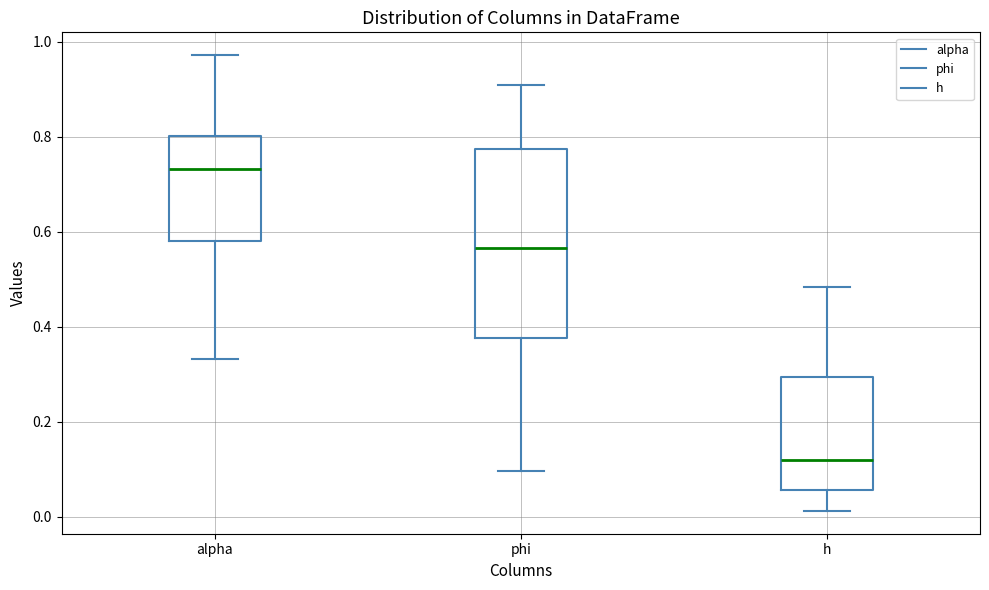

Which box's median line is the highest?

alpha